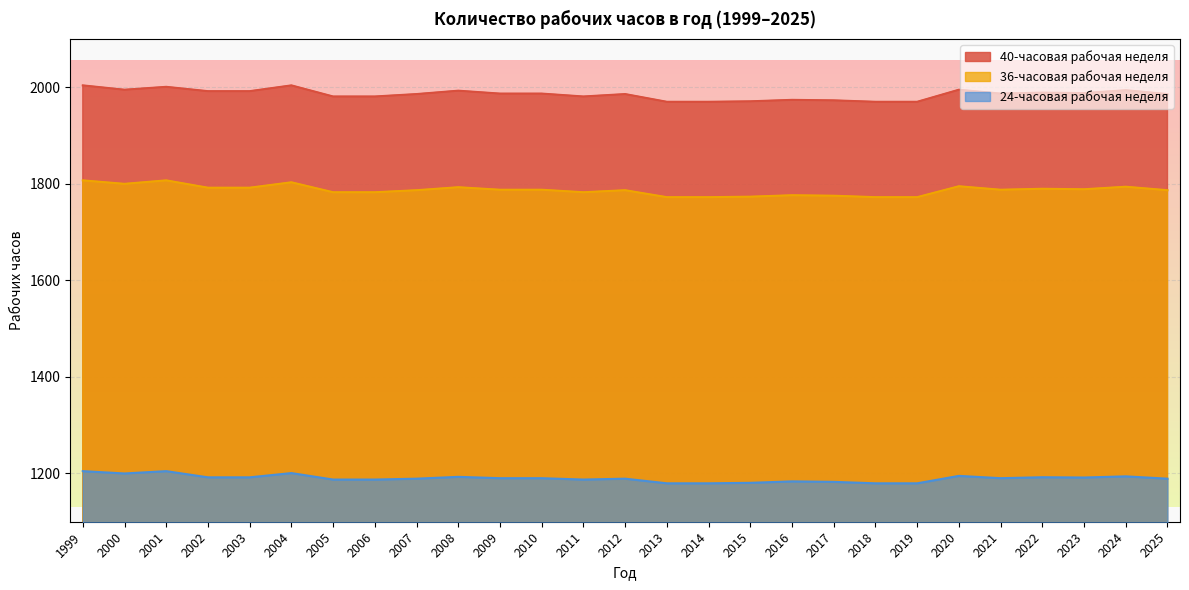

Which series has the widest spread of values?

36-часовая рабочая неделя